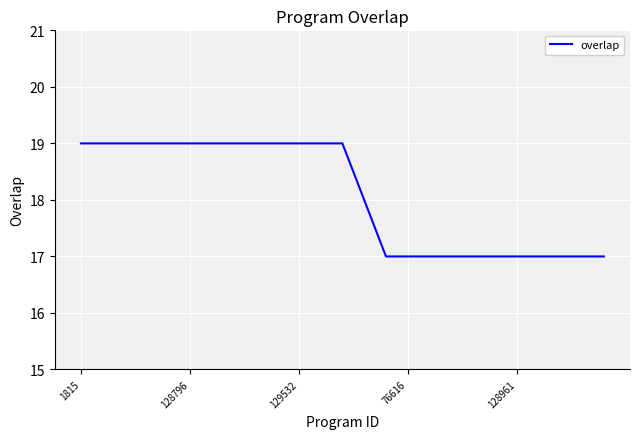

What is the smallest value displayed?

17